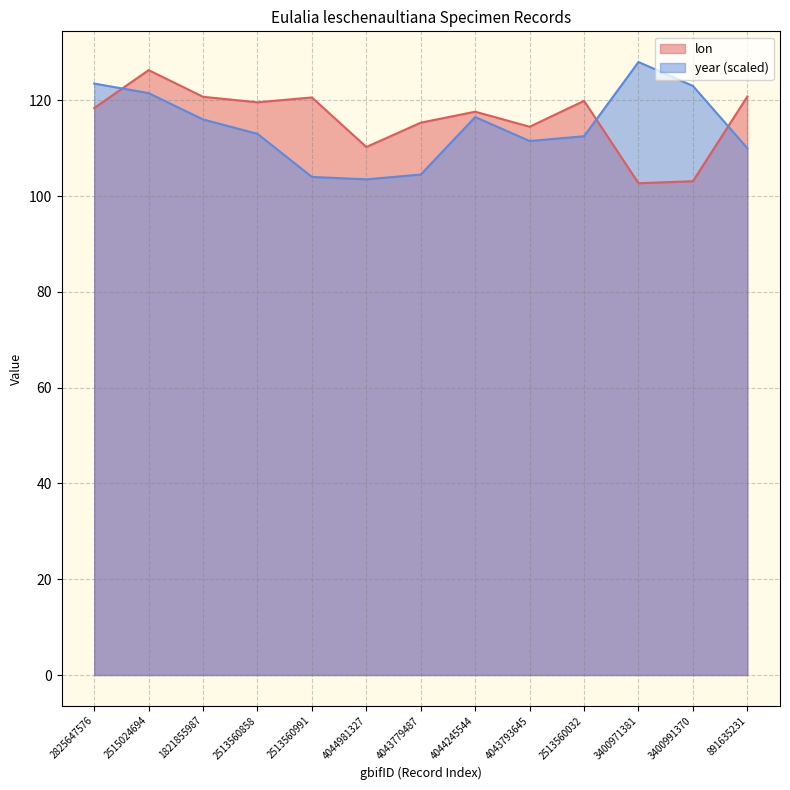

Does the chart display data point markers on the line(s)?

No